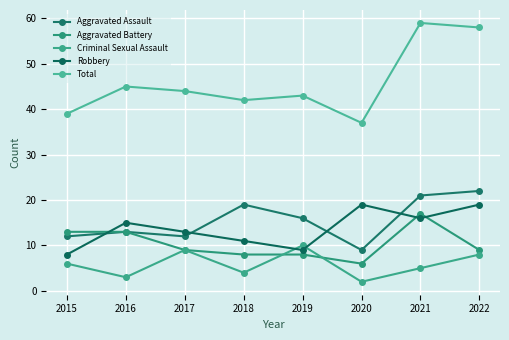

What is the value of the Aggravated Battery point at the 1st from the left?

13